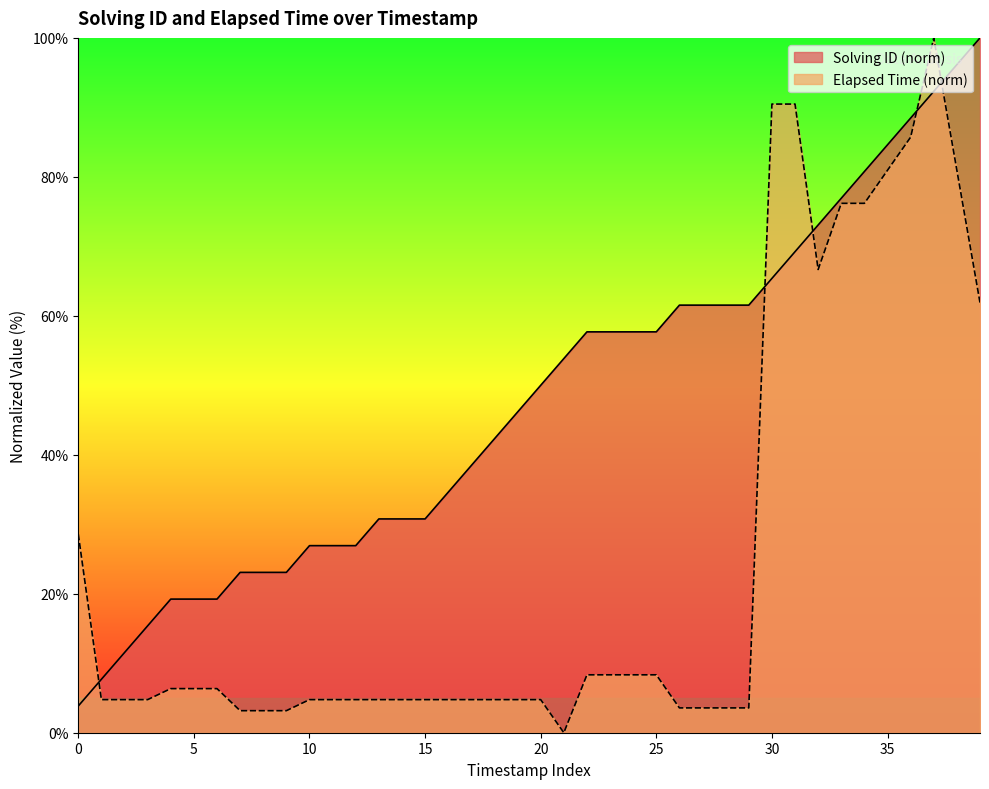

What is the approximate value of solving_id at 18?

42.3